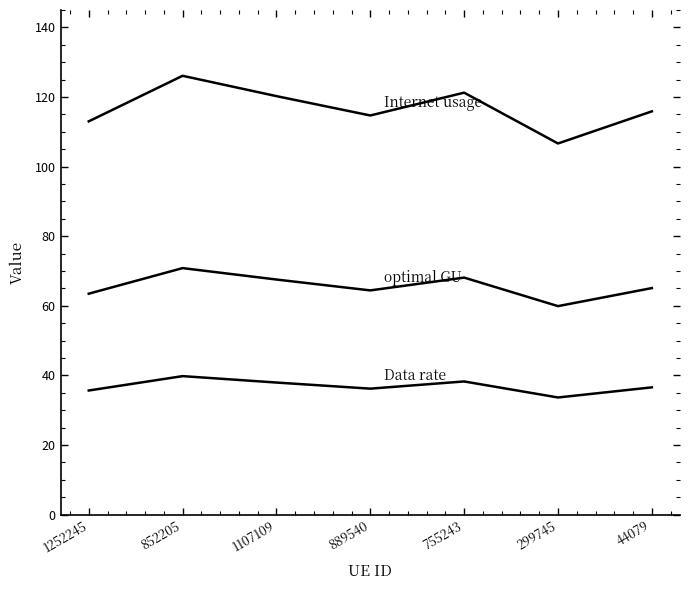

How many lines are shown in the chart?

3